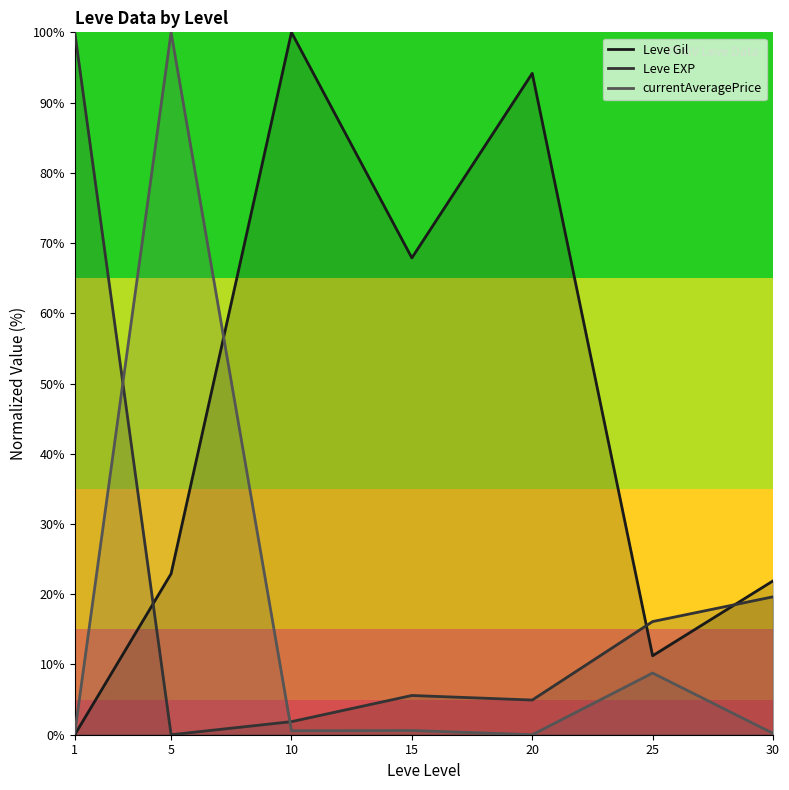

What is the difference between the second highest and second lowest values in the Leve Gil series?

82.9